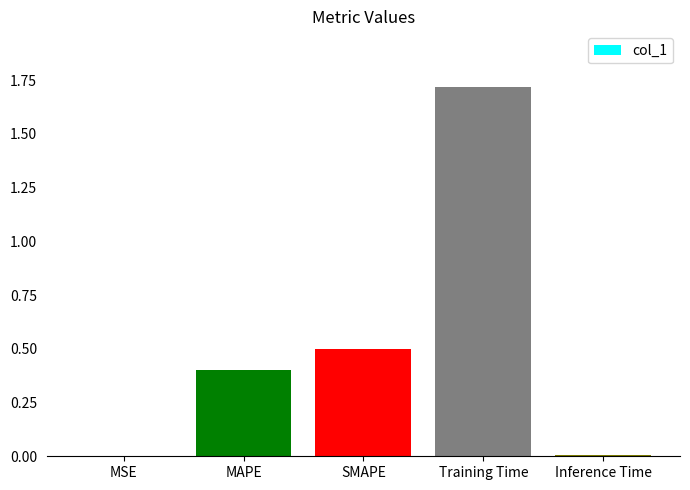

The value at Training Time is 1.7. True or false?

True